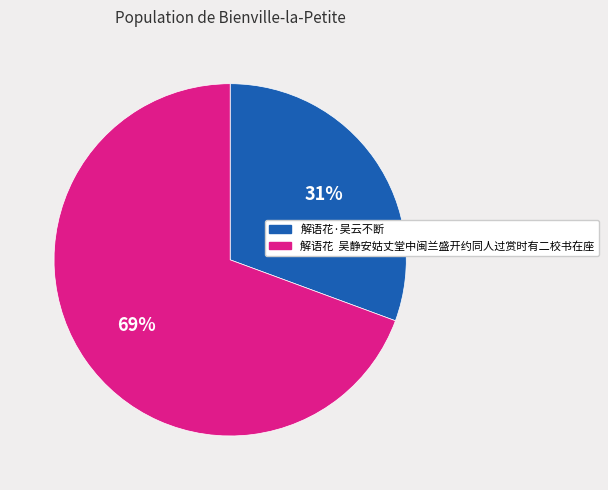

To the nearest percent, what is the average slice percentage?

50%